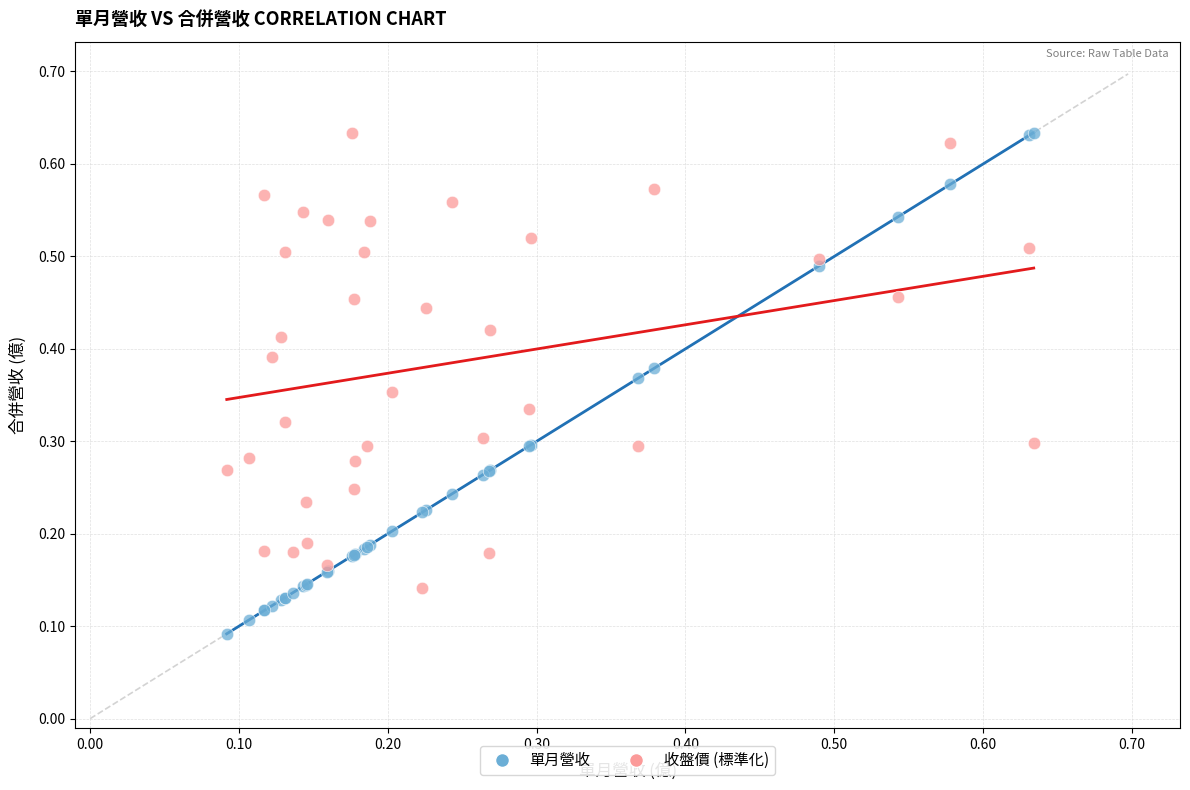

Which series has the largest Y range (max minus min)?

單月營收